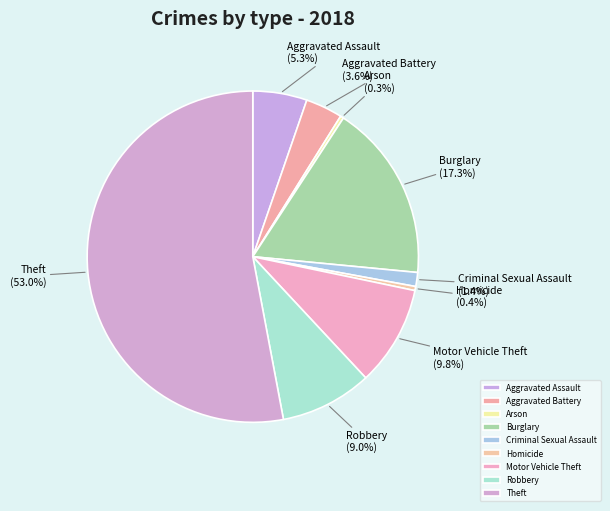

To the nearest percent, what portion does Robbery represent?

9%